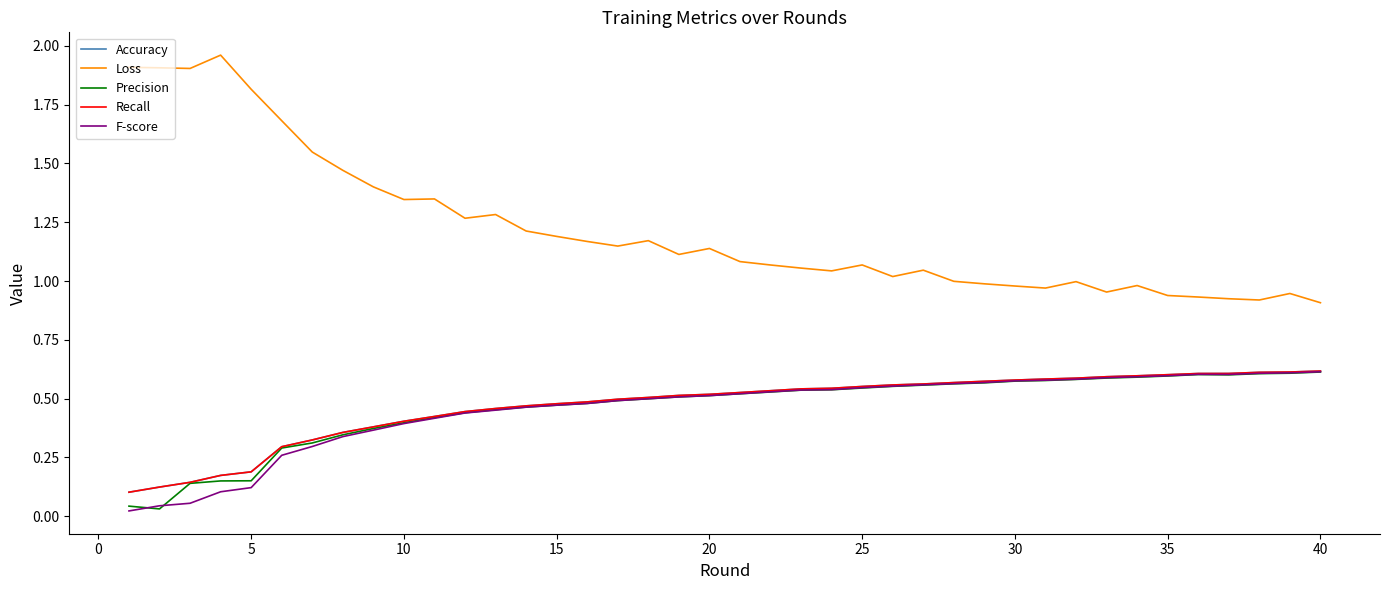

Is this an area chart (filled region under the line)?

No